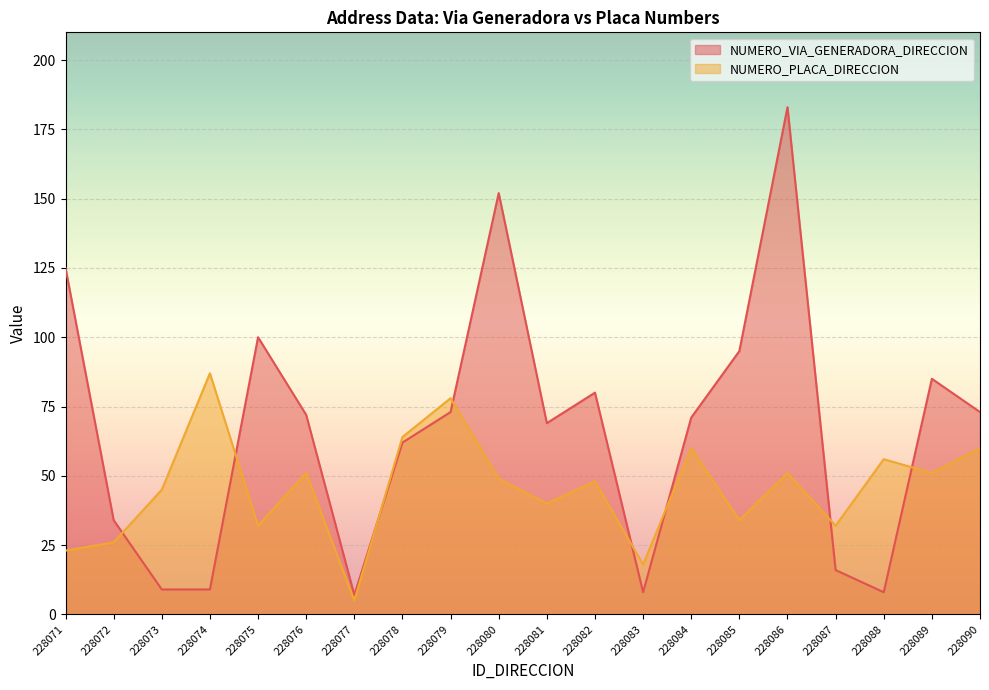

True or false: NUMERO_VIA_GENERADORA_DIRECCION and NUMERO_PLACA_DIRECCION intersect in this chart.

True